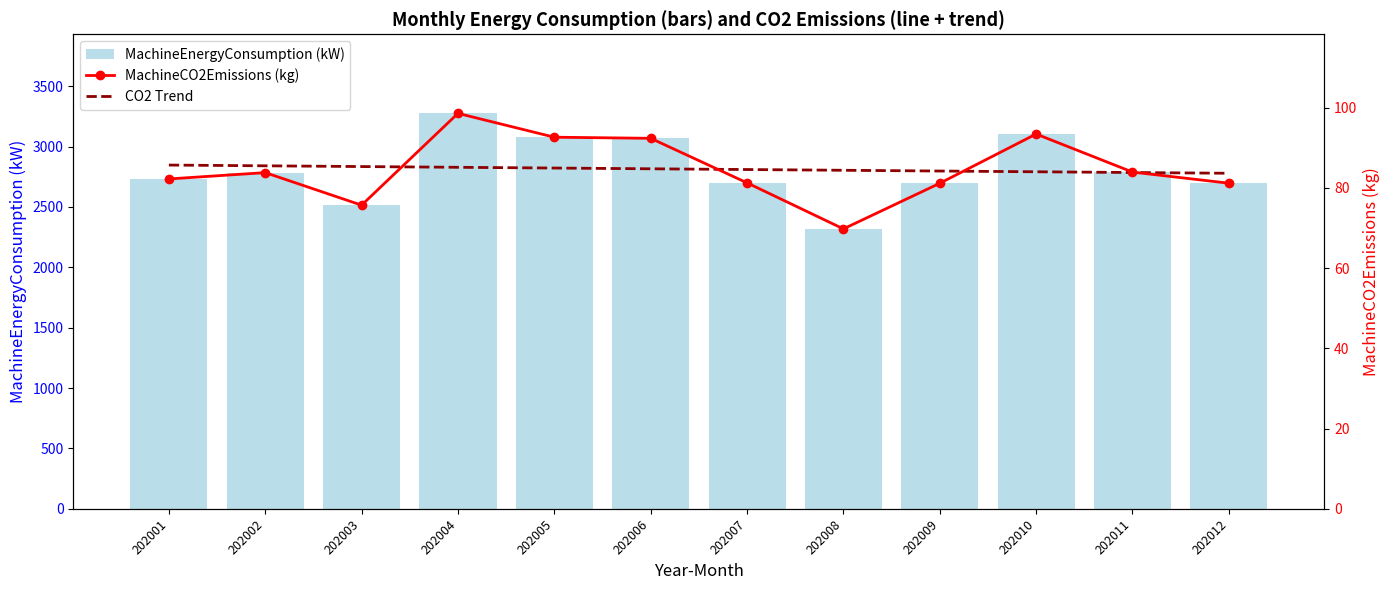

What value does the MachineCO2Emissions (kg) series have at 202001?

82.2